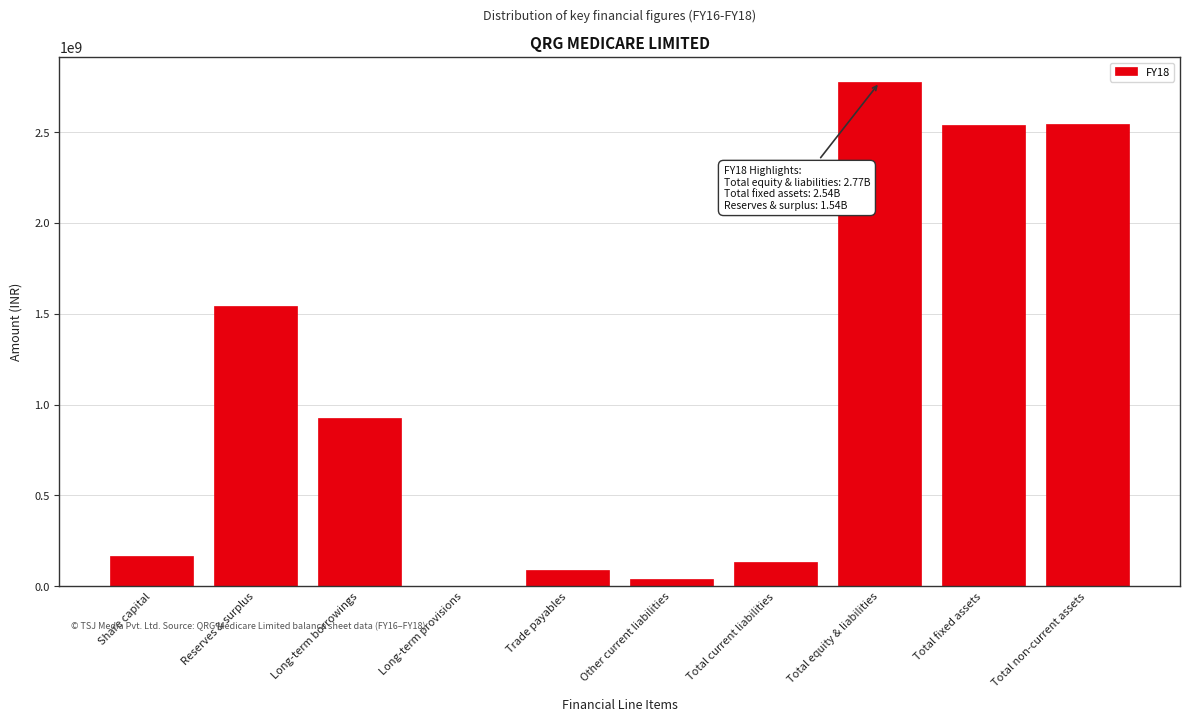

Which category has the highest value across all series?

Total equity & liabilities